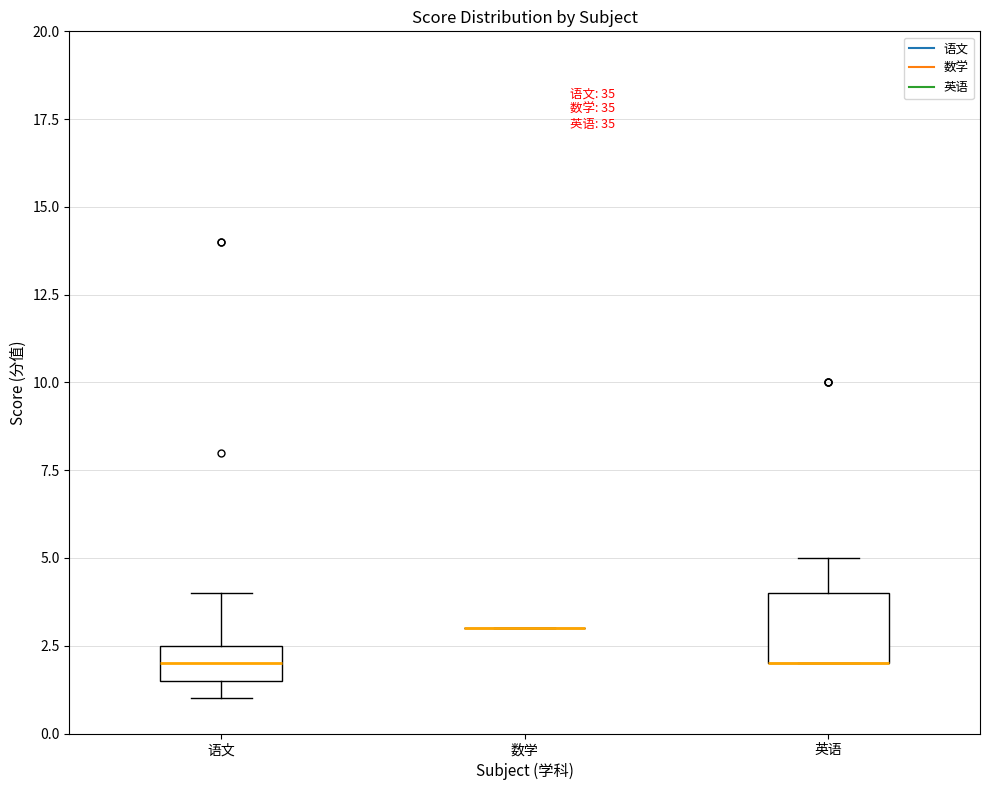

Reading left to right, read every box against the y-axis: the position of its median line, the range the box covers, and the ends of its whiskers. The values are not printed on the chart, so give them approximately, as read against the axis.

语文: median 2.0, box 1.5 to 2.5, whiskers 1.0 to 4.0
数学: box collapsed to a line at 3.0, whiskers 3.0 to 3.0
英语: median 2.0 (drawn on the box's lower edge), box 2.0 to 4.0, whiskers 2.0 to 5.0